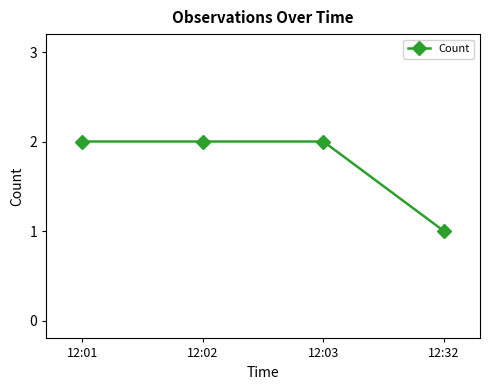

How many lines are shown in the chart?

1